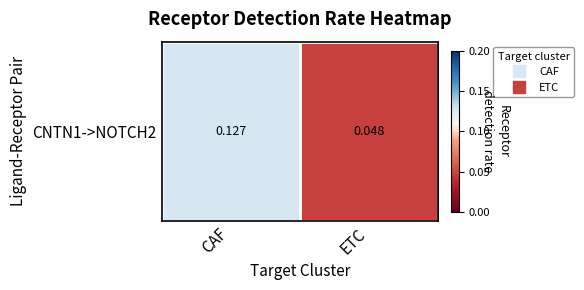

Is it true that the value at ETC is 0.0?

False